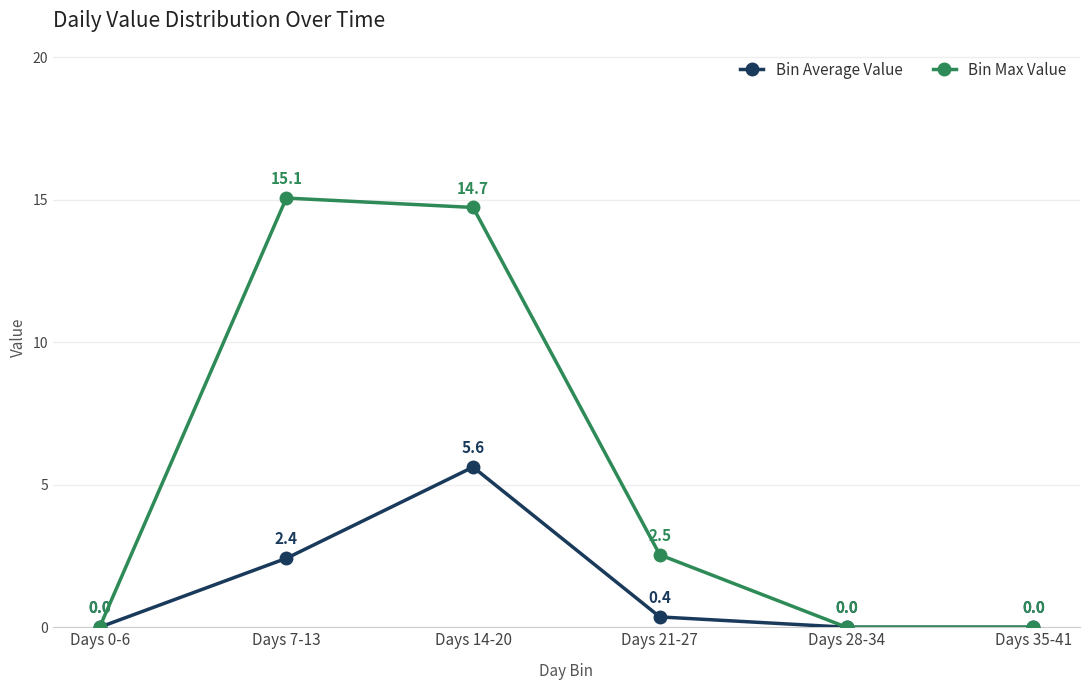

What is the total value across all series at Days 21-27?

2.9